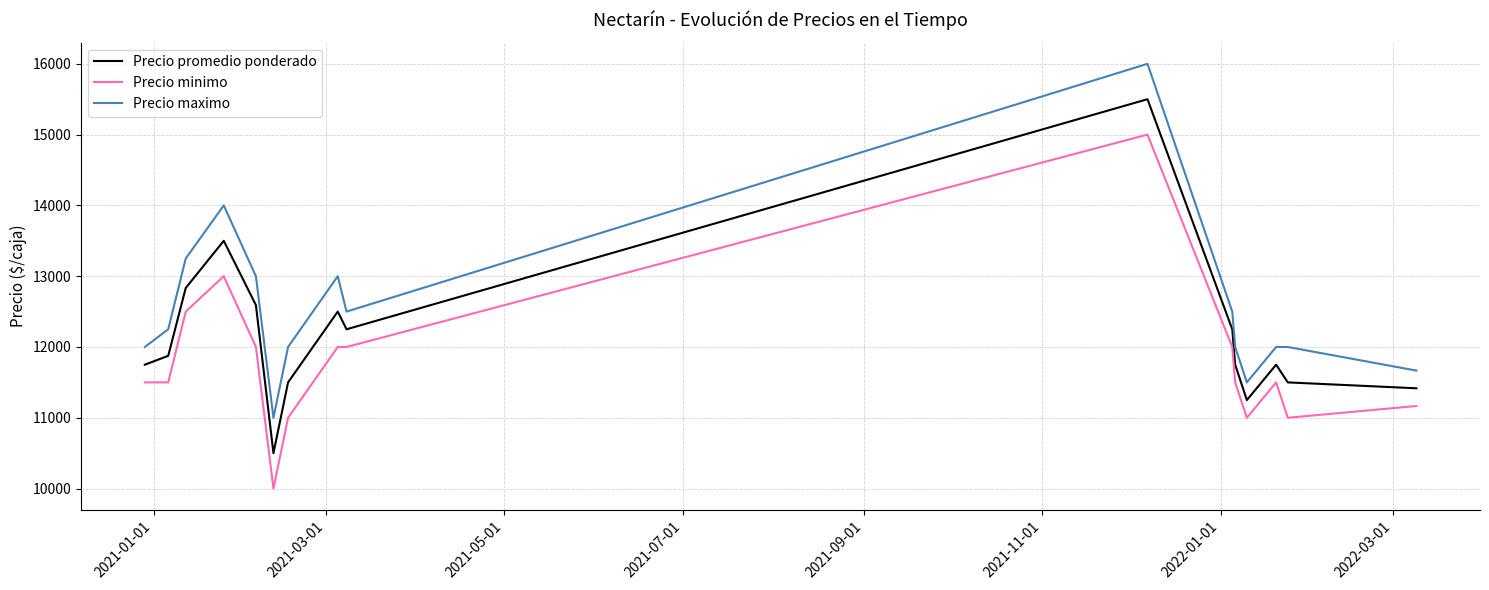

What is the difference between the second highest and minimum values in the Precio promedio ponderado series?

3000.0